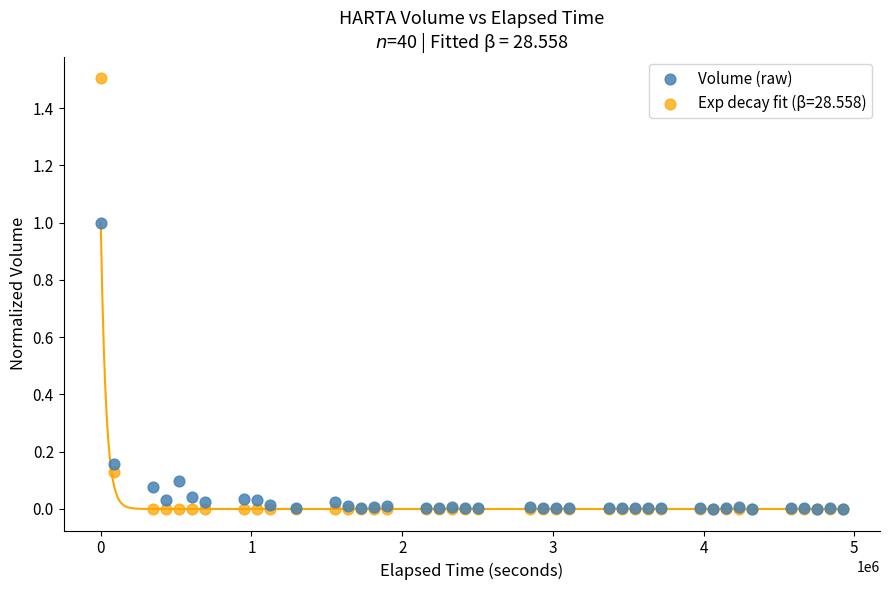

What are all the series names shown in the legend?

Volume (raw), Exp decay fit (β=28.558)